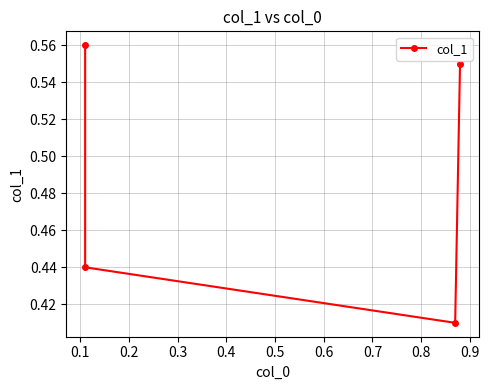

True or false: the data shows 0.2 at 0.3.

False